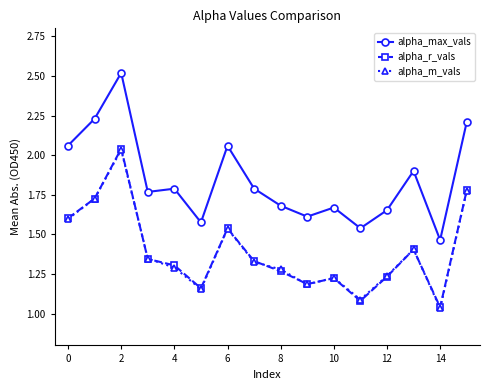

True or false: alpha_m_vals and alpha_max_vals cross at least once.

False